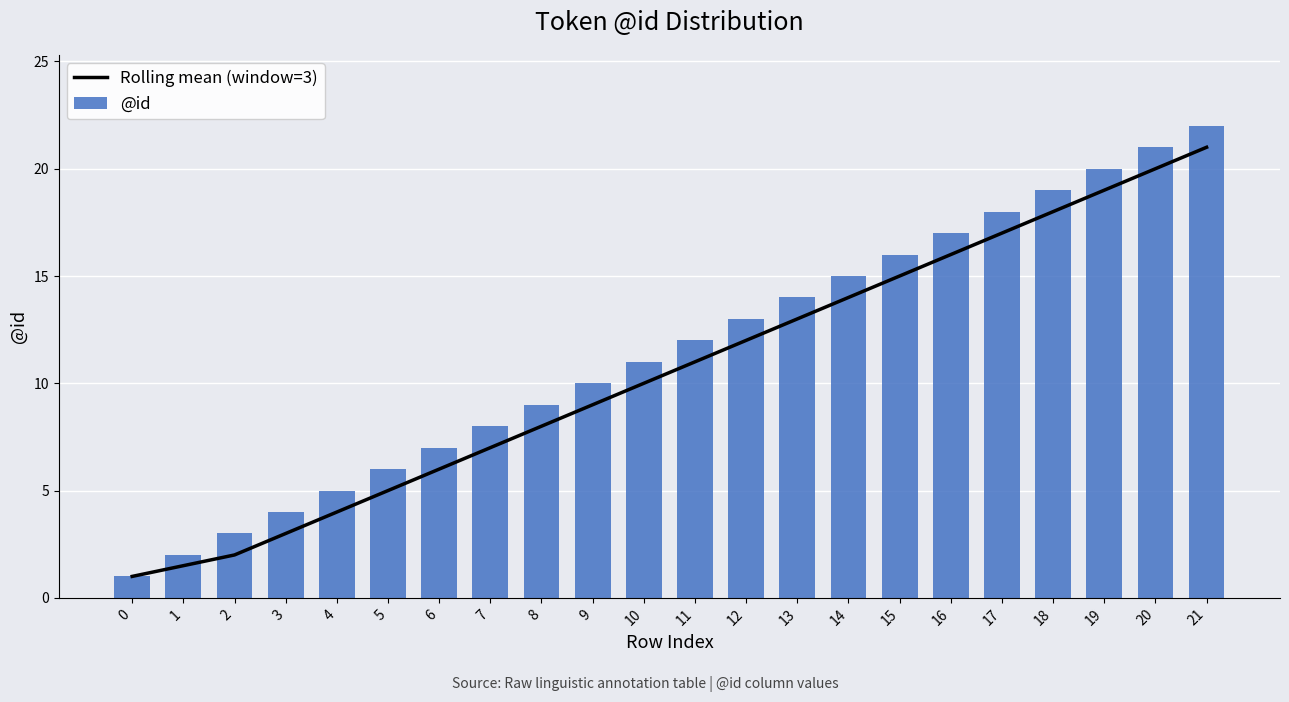

What is the total value across all series at 2?

5.0